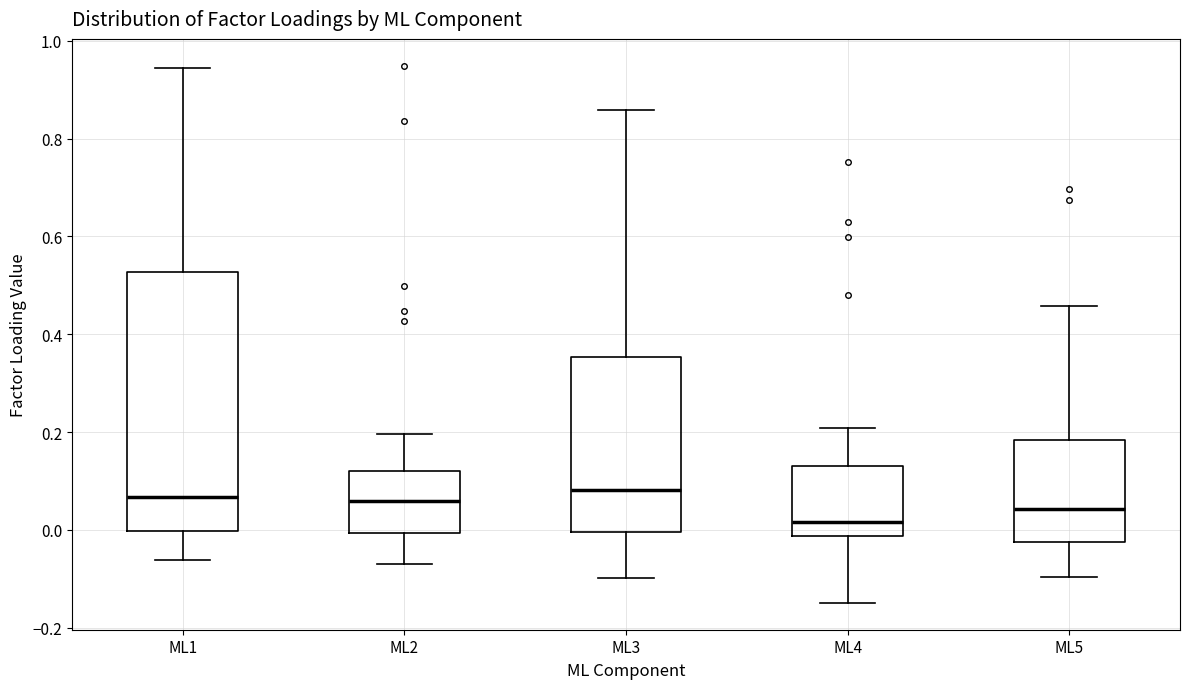

Which box is the tallest, from its lower edge to its upper edge?

ML1